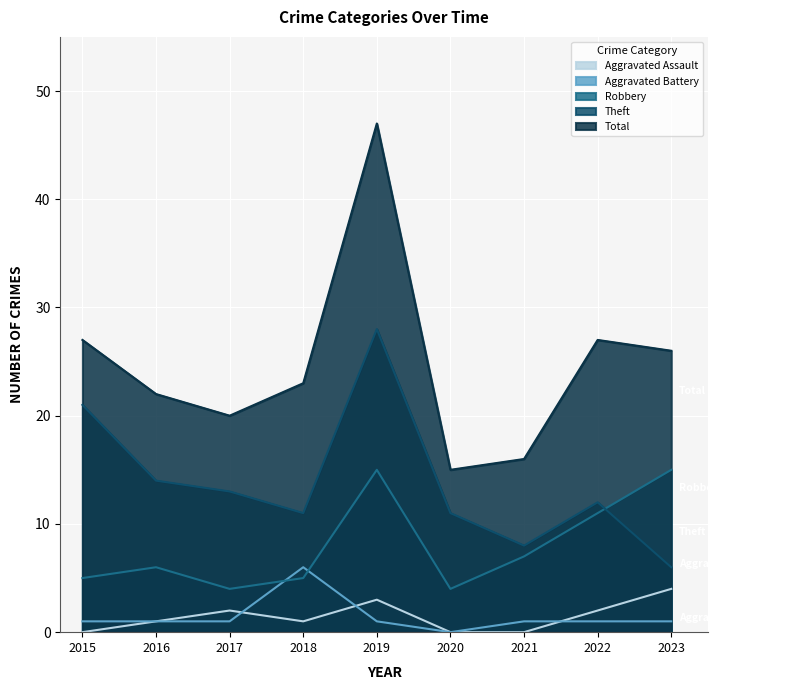

What is the value of the Robbery point at the 1st from the left?

5